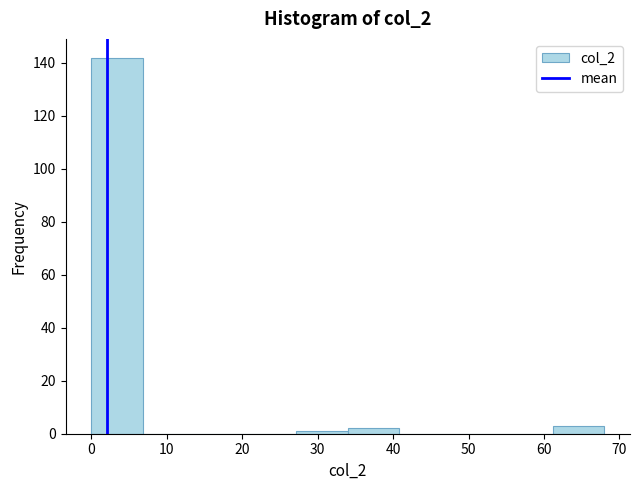

Reading left to right, transcribe this chart: for each bar, give the range it covers on the x-axis and its height. Neither the bar edges nor the heights are printed on the chart, so give them approximately, as read against the axes.

0.0 to 6.8: 142
6.8 to 13.6: 0
13.6 to 20.4: 0
20.4 to 27.2: 0
27.2 to 34.0: under 2
34.0 to 40.8: 2
40.8 to 47.6: 0
47.6 to 54.4: 0
54.4 to 61.2: 0
61.2 to 68.0: 4